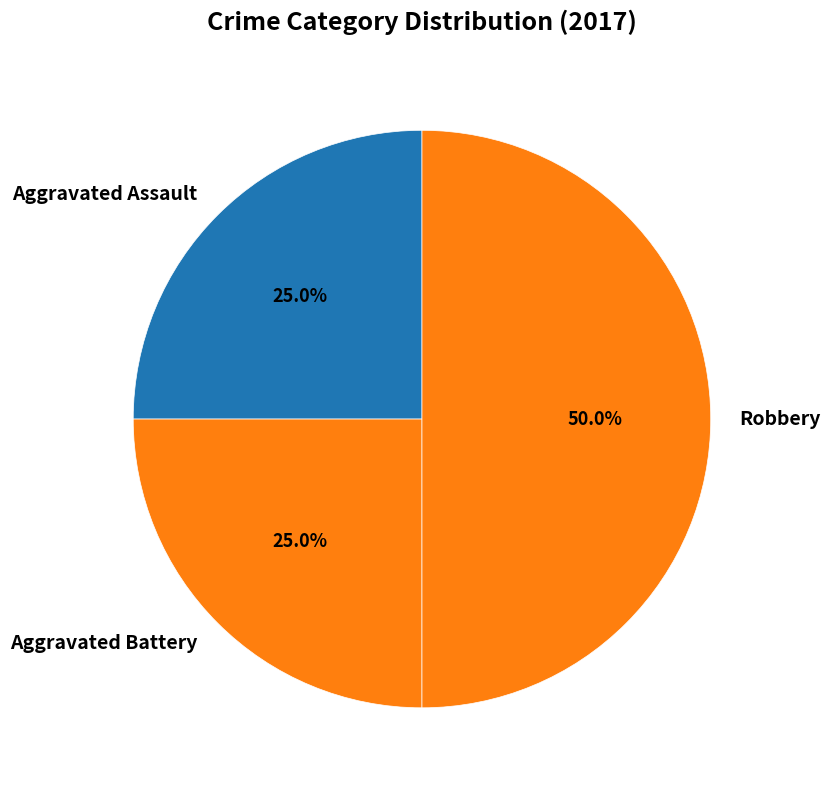

To the nearest percent, what portion does Aggravated Battery represent?

25%